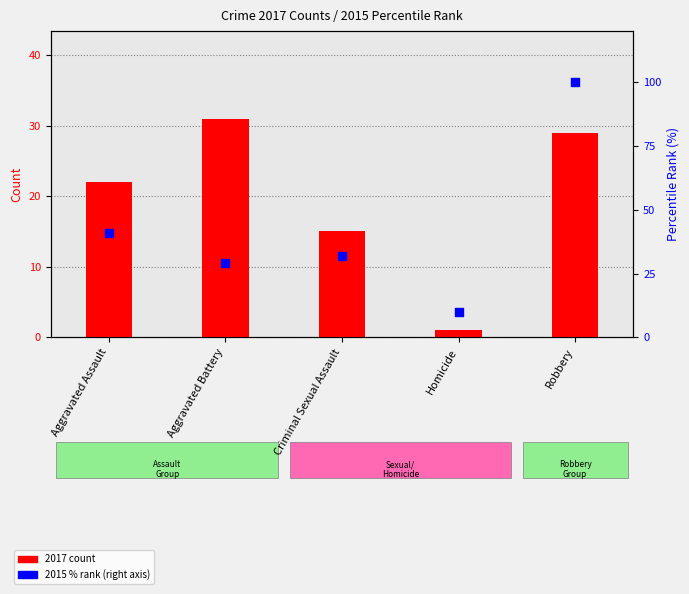

Is the value of 2017 count at Aggravated Battery greater than the value of 2015 % rank at Homicide?

Yes